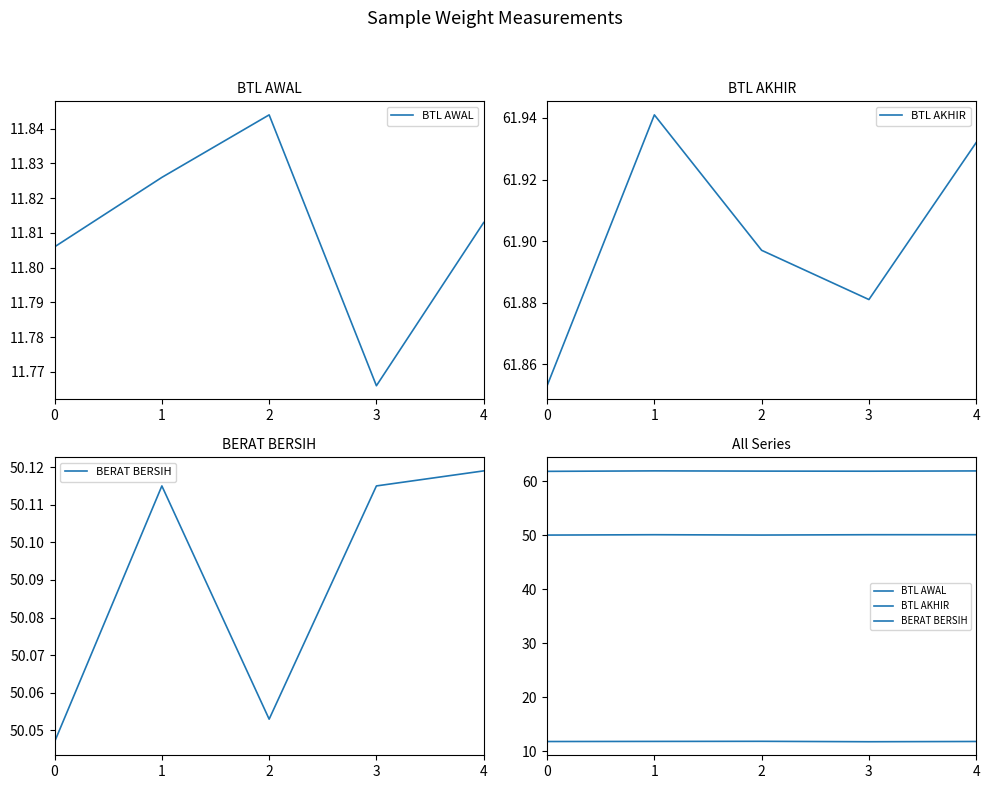

Which series has the largest total across all categories?

BTL AKHIR